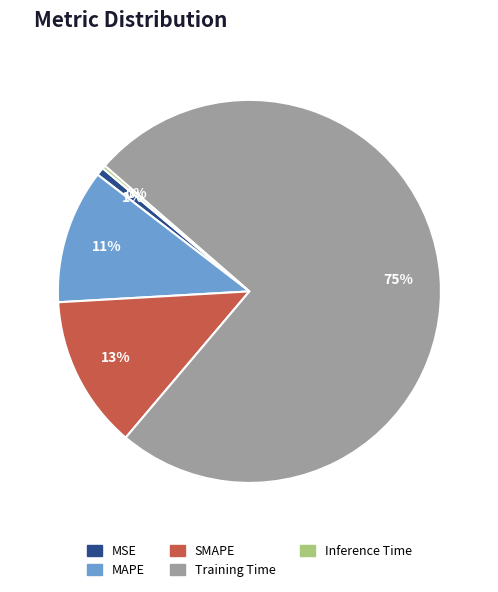

Which slice is the largest?

Training Time